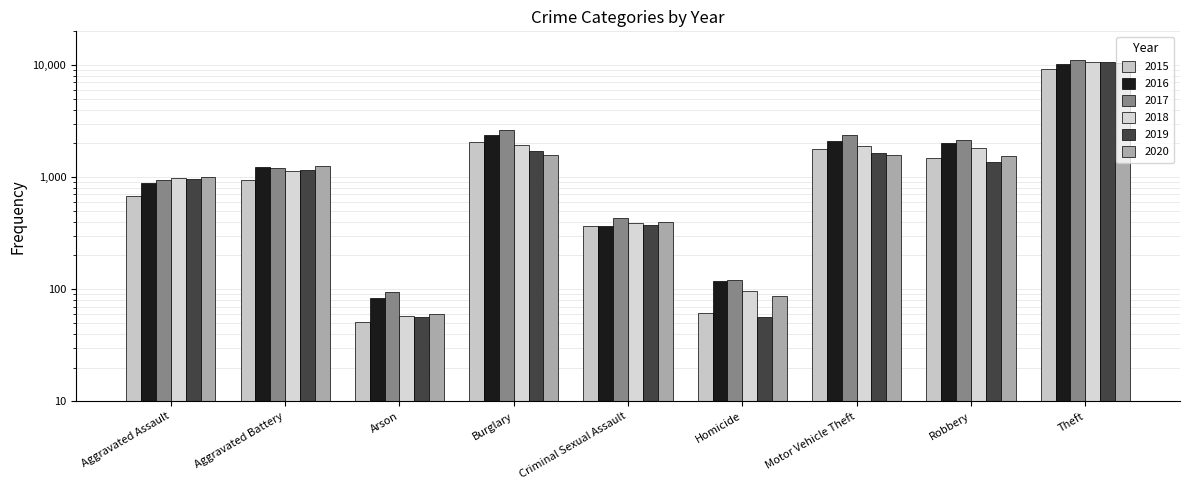

Count the number of data series in this chart.

6